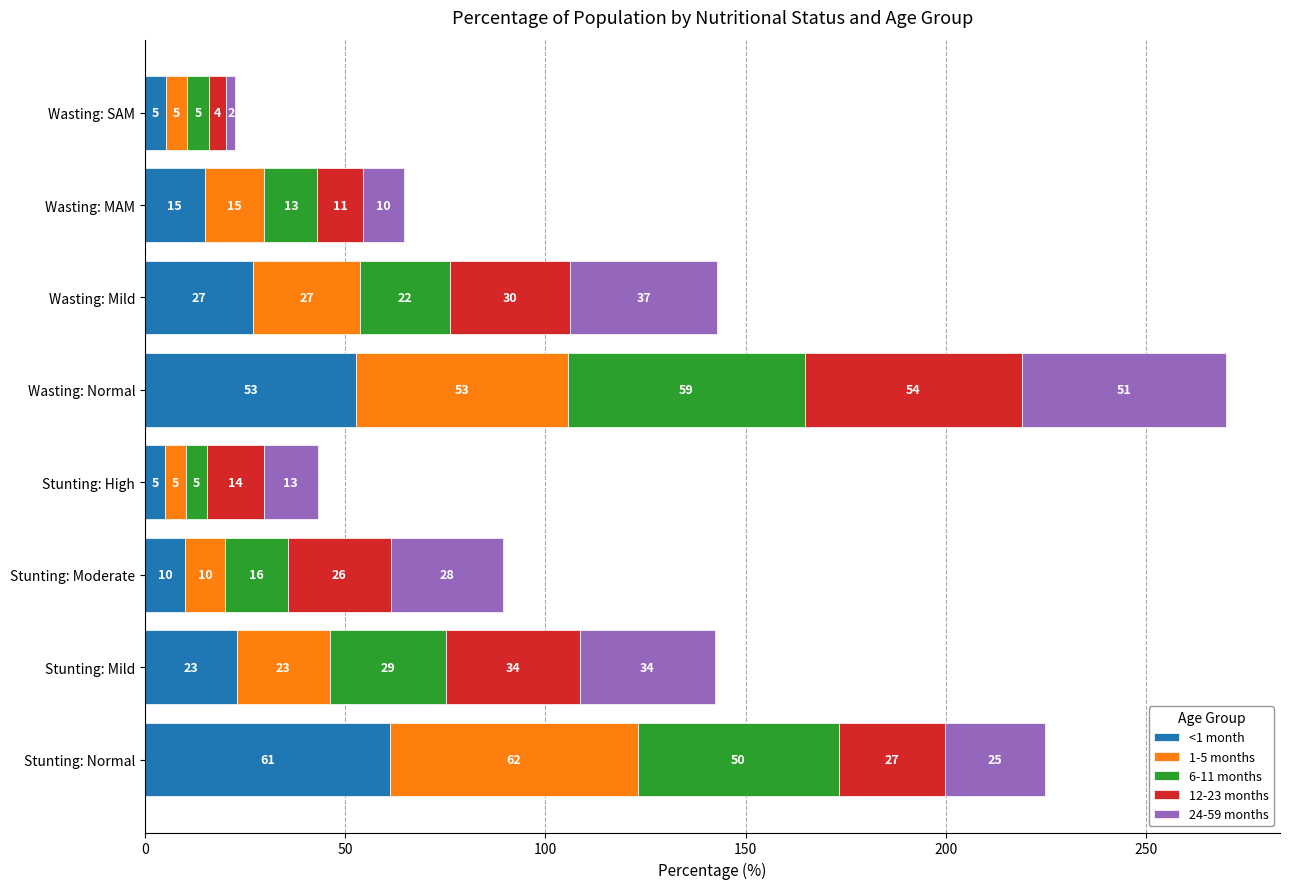

At which label does <1 month reach its peak?

Stunting: Normal